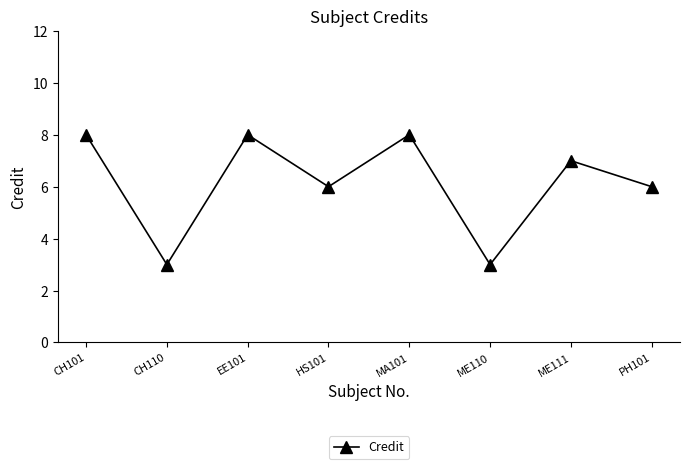

Where is the first local maximum?

EE101